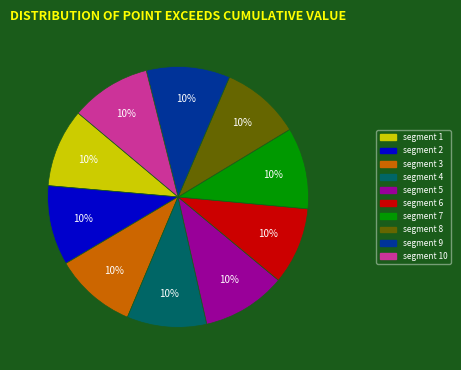

How many segments does this pie chart have?

10